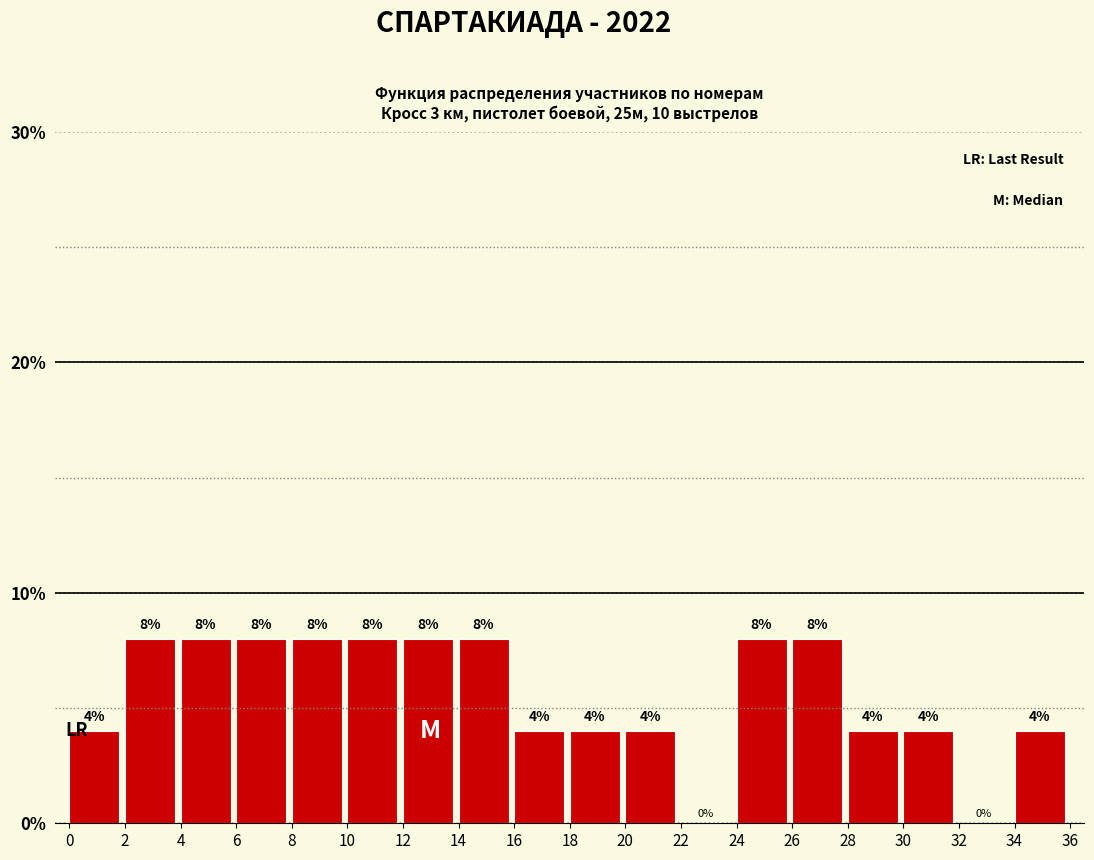

What is the height of the bar covering 20 to 22 on the x-axis?

4